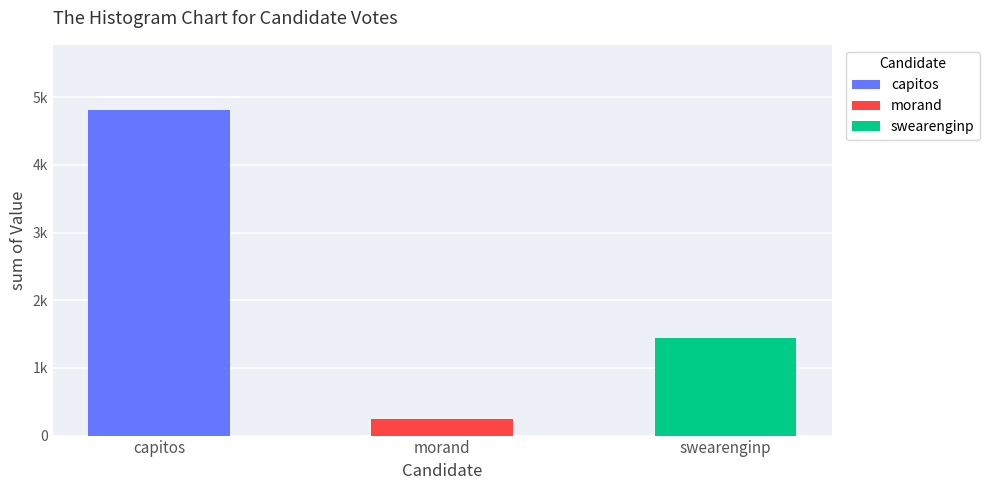

Are the bars horizontal?

No